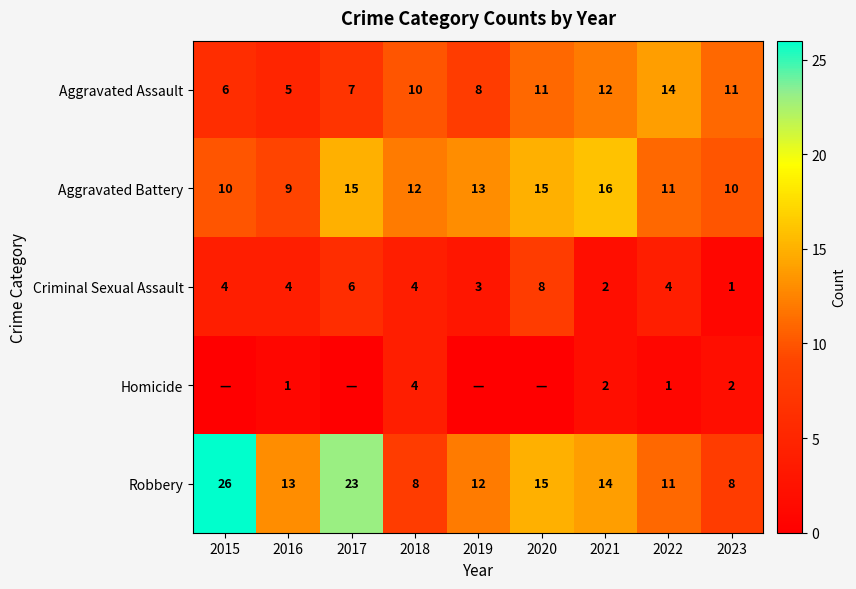

At 2021, list the series in order from smallest to largest.

Criminal Sexual Assault, Homicide, Aggravated Assault, Robbery, Aggravated Battery